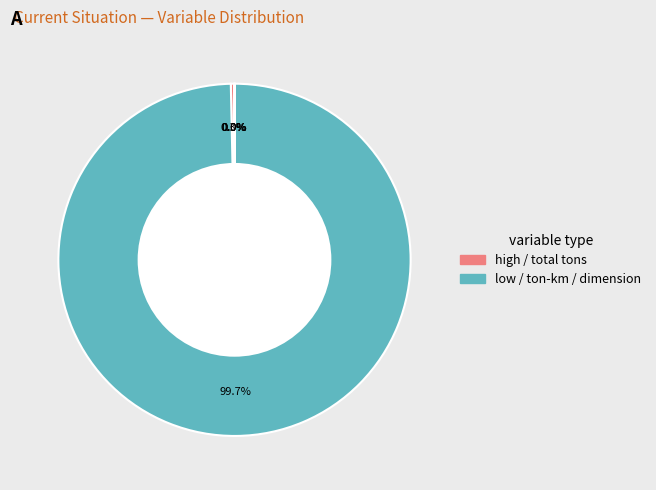

Is there any slice that represents more than half of the pie?

Yes